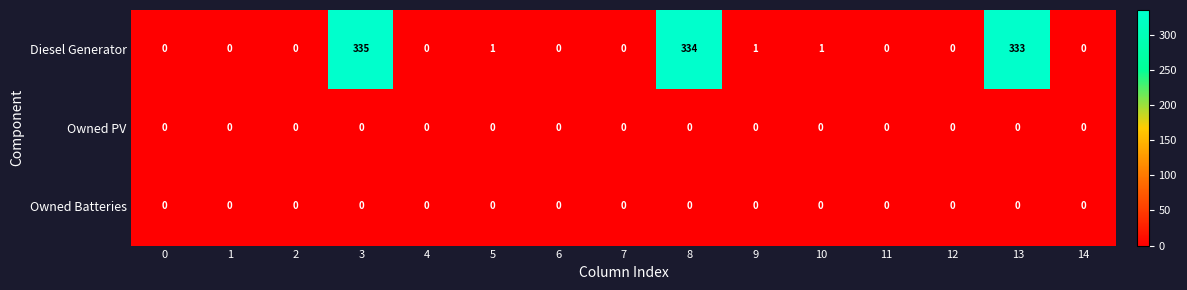

The Diesel Generator series shows 172 at 13. True or false?

False